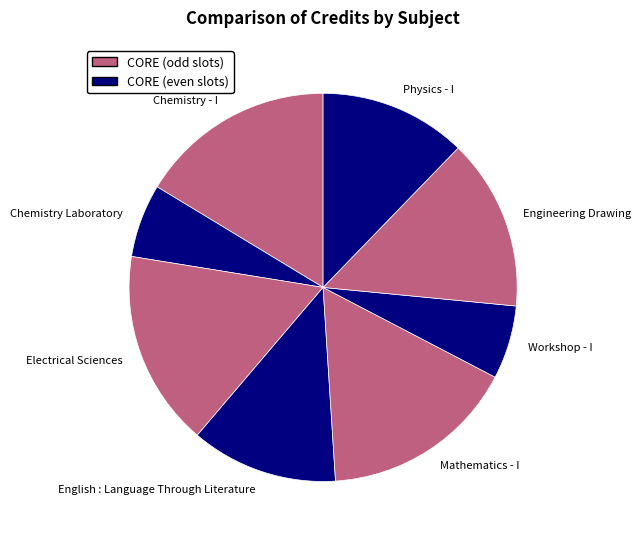

Is the sum of Mathematics - I and Engineering Drawing greater than half?

No